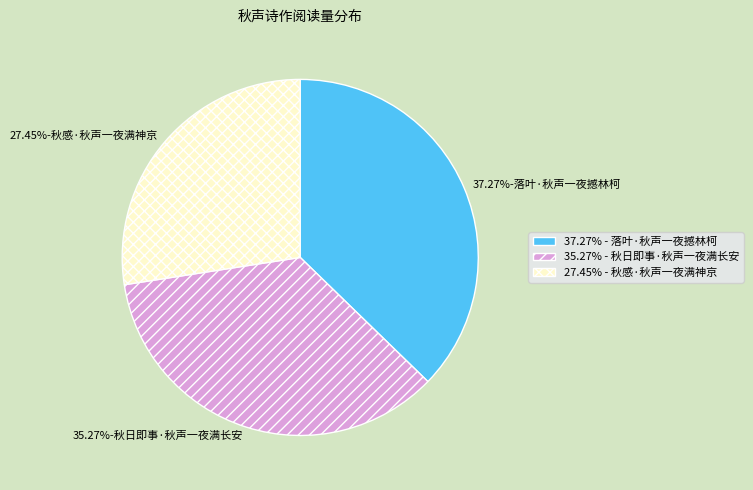

To the nearest percent, what is the difference between the largest and smallest slice percentages?

10%